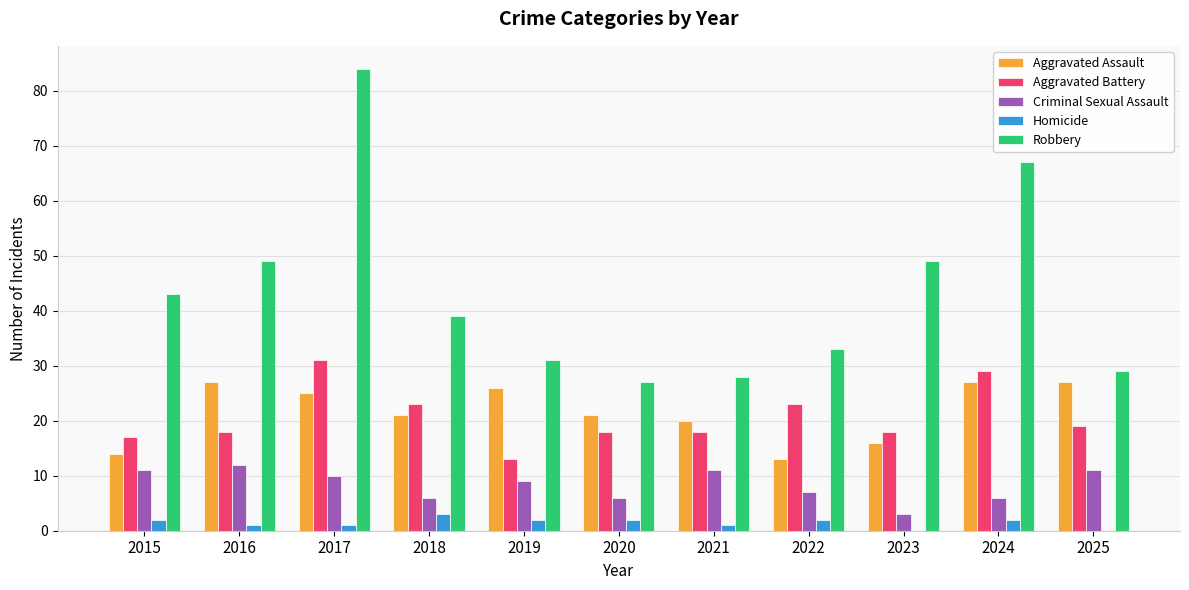

Reading left to right, extract all data points from this chart.

Aggravated Assault: 2015=14	2016=27	2017=25	2018=21	2019=26	2020=21	2021=20	2022=13	2023=16	2024=27	2025=27
Aggravated Battery: 2015=17	2016=18	2017=31	2018=23	2019=13	2020=18	2021=18	2022=23	2023=18	2024=29	2025=19
Criminal Sexual Assault: 2015=11	2016=12	2017=10	2018=6	2019=9	2020=6	2021=11	2022=7	2023=3	2024=6	2025=11
Homicide: 2015=2	2016=1	2017=1	2018=3	2019=2	2020=2	2021=1	2022=2	2023=0	2024=2	2025=0
Robbery: 2015=43	2016=49	2017=84	2018=39	2019=31	2020=27	2021=28	2022=33	2023=49	2024=67	2025=29